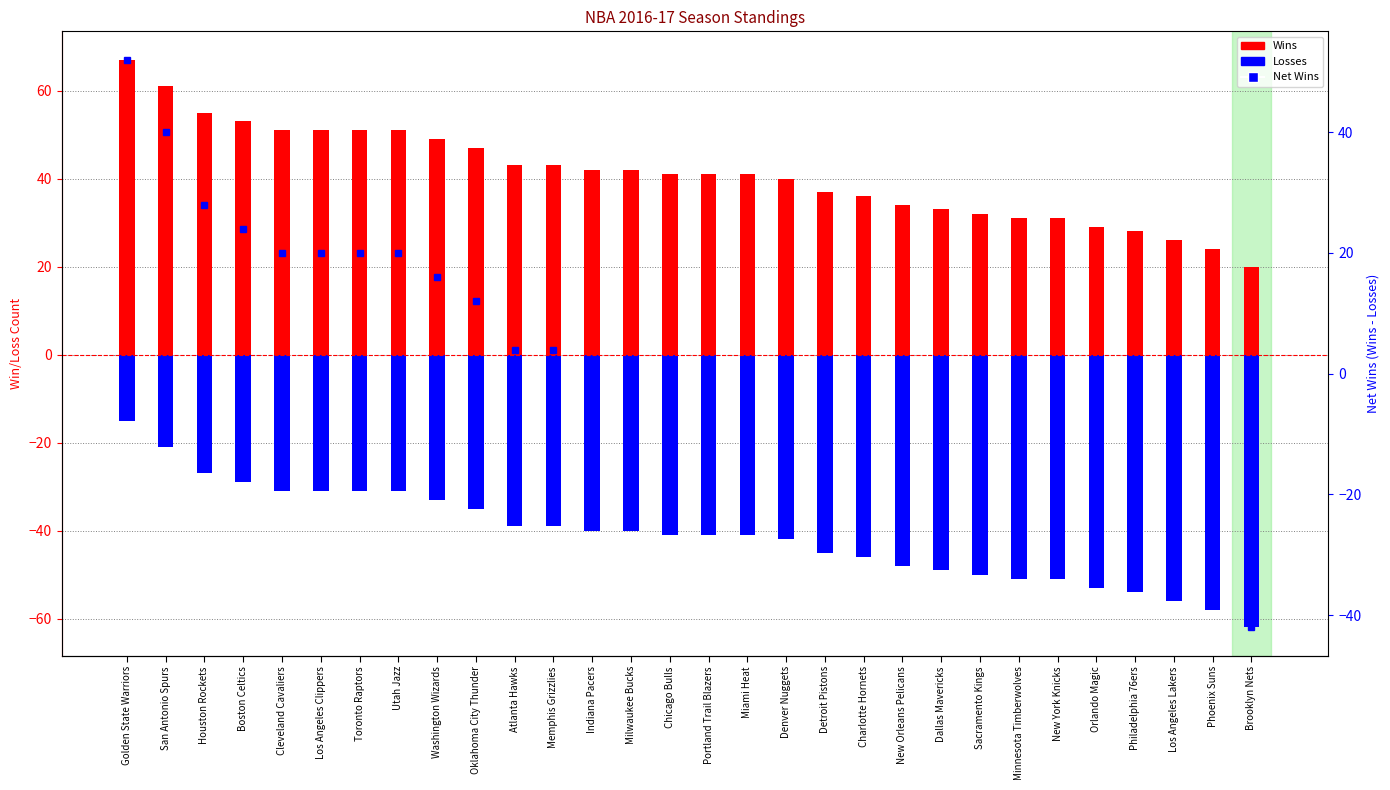

Reading right to left, what are all the values shown in this chart?

Wins: Brooklyn Nets=20	Phoenix Suns=24	Los Angeles Lakers=26	Philadelphia 76ers=28	Orlando Magic=29	New York Knicks=31	Minnesota Timberwolves=31	Sacramento Kings=32	Dallas Mavericks=33	New Orleans Pelicans=34	Charlotte Hornets=36	Detroit Pistons=37	Denver Nuggets=40	Miami Heat=41	Portland Trail Blazers=41	Chicago Bulls=41	Milwaukee Bucks=42	Indiana Pacers=42	Memphis Grizzlies=43	Atlanta Hawks=43	Oklahoma City Thunder=47	Washington Wizards=49	Utah Jazz=51	Toronto Raptors=51	Los Angeles Clippers=51	Cleveland Cavaliers=51	Boston Celtics=53	Houston Rockets=55	San Antonio Spurs=61	Golden State Warriors=67
Losses: Brooklyn Nets=-62	Phoenix Suns=-58	Los Angeles Lakers=-56	Philadelphia 76ers=-54	Orlando Magic=-53	New York Knicks=-51	Minnesota Timberwolves=-51	Sacramento Kings=-50	Dallas Mavericks=-49	New Orleans Pelicans=-48	Charlotte Hornets=-46	Detroit Pistons=-45	Denver Nuggets=-42	Miami Heat=-41	Portland Trail Blazers=-41	Chicago Bulls=-41	Milwaukee Bucks=-40	Indiana Pacers=-40	Memphis Grizzlies=-39	Atlanta Hawks=-39	Oklahoma City Thunder=-35	Washington Wizards=-33	Utah Jazz=-31	Toronto Raptors=-31	Los Angeles Clippers=-31	Cleveland Cavaliers=-31	Boston Celtics=-29	Houston Rockets=-27	San Antonio Spurs=-21	Golden State Warriors=-15
Net Wins: Brooklyn Nets=-42	Phoenix Suns=-34	Los Angeles Lakers=-30	Philadelphia 76ers=-26	Orlando Magic=-24	New York Knicks=-20	Minnesota Timberwolves=-20	Sacramento Kings=-18	Dallas Mavericks=-16	New Orleans Pelicans=-14	Charlotte Hornets=-10	Detroit Pistons=-8	Denver Nuggets=-2	Miami Heat=0	Portland Trail Blazers=0	Chicago Bulls=0	Milwaukee Bucks=2	Indiana Pacers=2	Memphis Grizzlies=4	Atlanta Hawks=4	Oklahoma City Thunder=12	Washington Wizards=16	Utah Jazz=20	Toronto Raptors=20	Los Angeles Clippers=20	Cleveland Cavaliers=20	Boston Celtics=24	Houston Rockets=28	San Antonio Spurs=40	Golden State Warriors=52